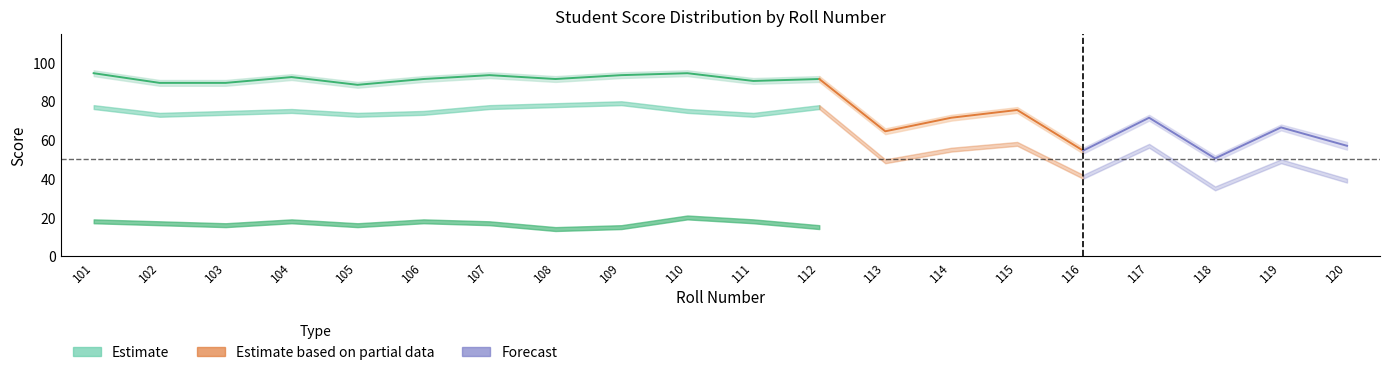

List the labels in order of value, largest first.

101, 110, 107, 109, 104, 106, 108, 112, 111, 102, 103, 105